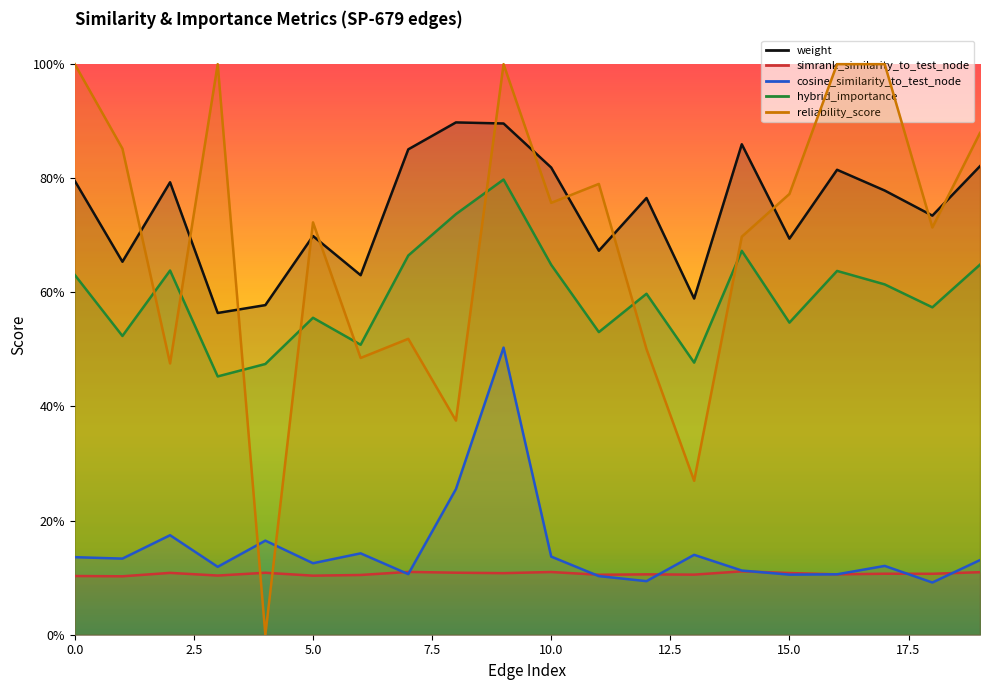

At 12, list the series in order from smallest to largest.

cosine_similarity_to_test_node, simrank_similarity_to_test_node, reliability_score, hybrid_importance, weight